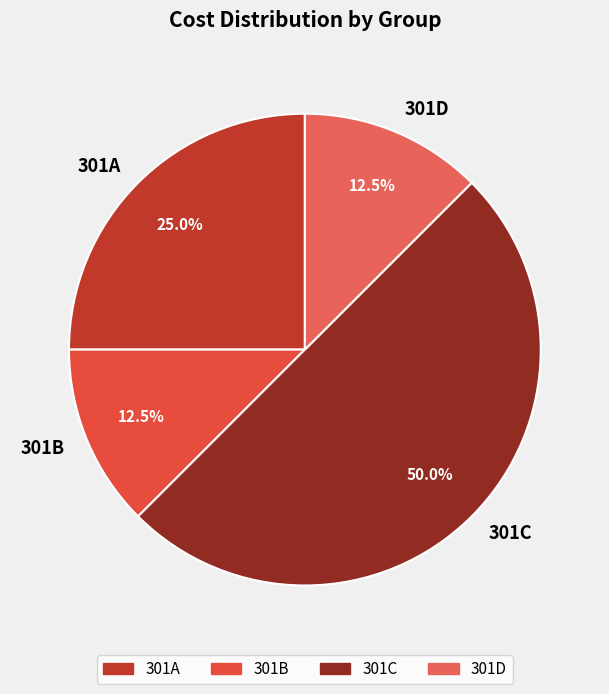

To the nearest percent, what is the average slice percentage?

25%